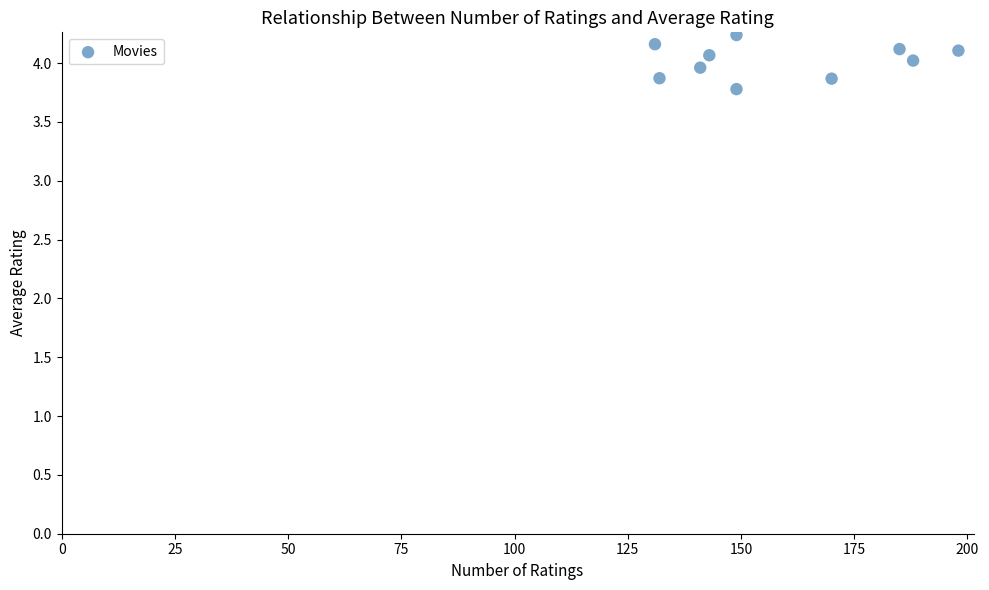

What is the average Y value?

4.0